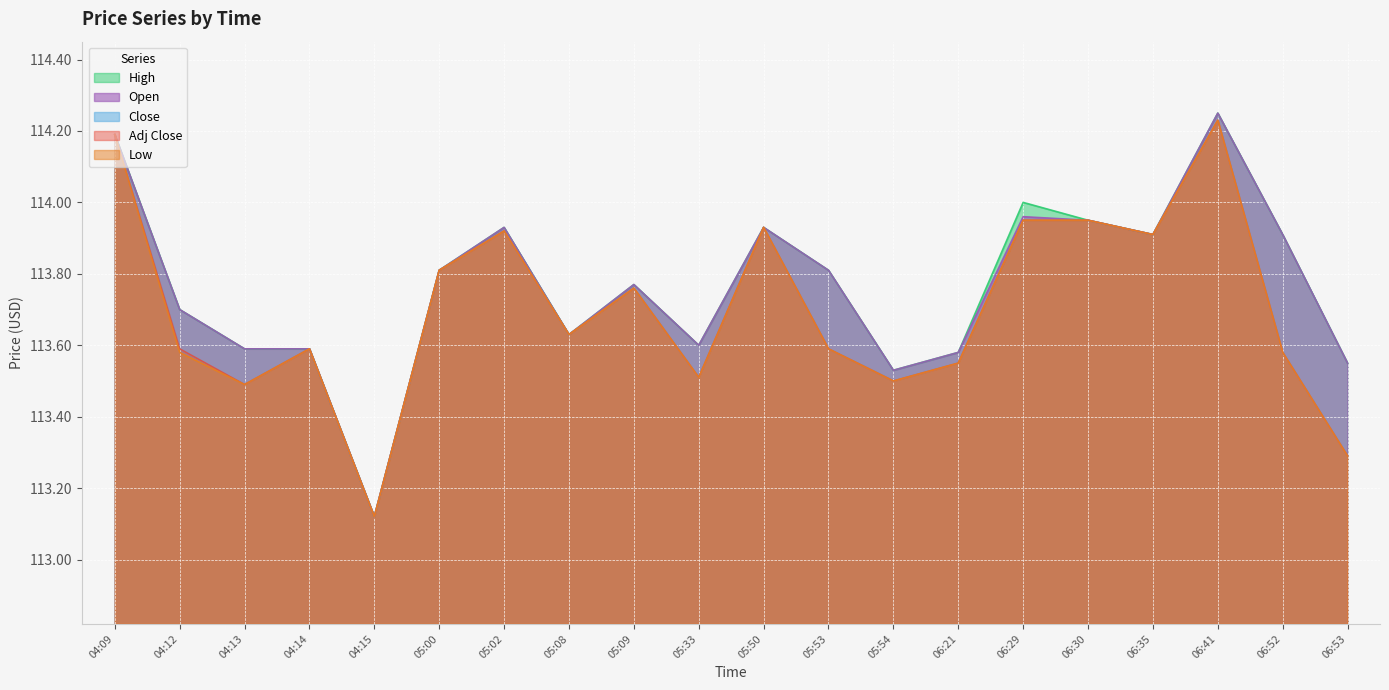

At 04:15, list the series in order from smallest to largest.

Open, High, Low, Close, Adj Close